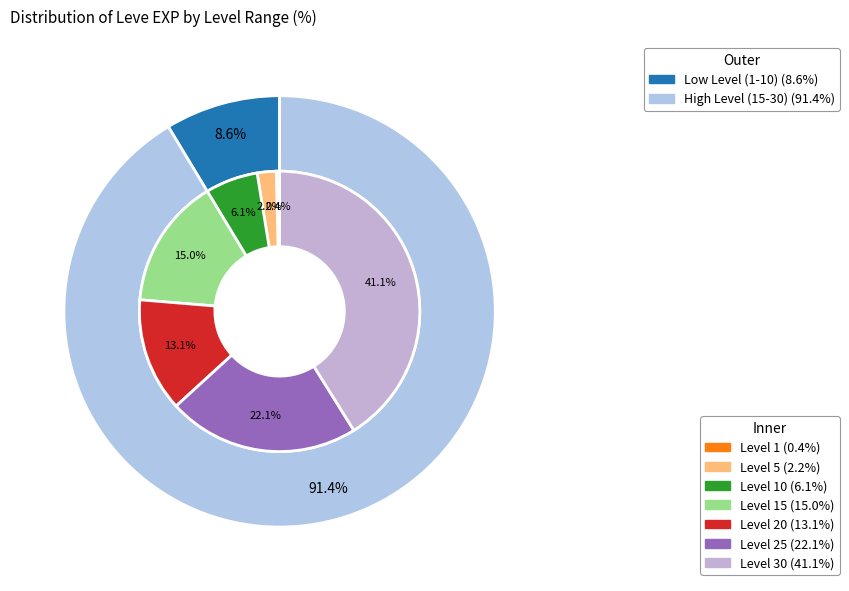

Rank the categories by value from highest to lowest.

Level 30, Level 25, Level 15, Level 20, Level 10, Level 5, Level 1